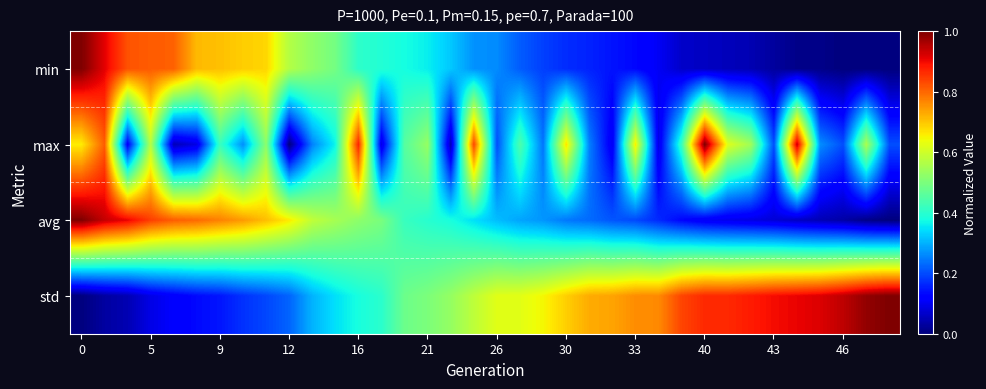

What is the maximum value shown in the chart?

1.0